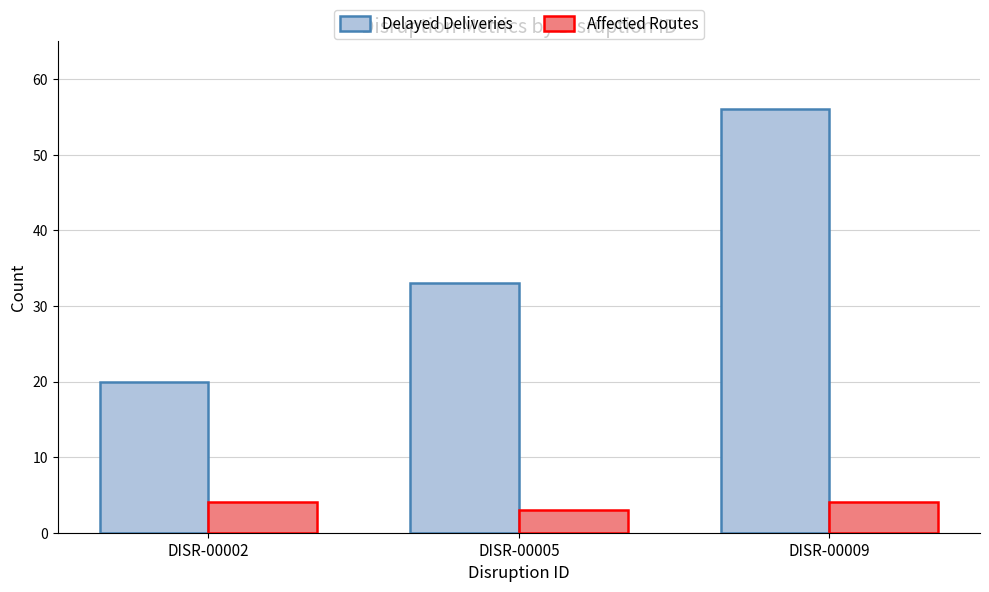

The Affected Routes series shows 5 at DISR-00005. True or false?

False